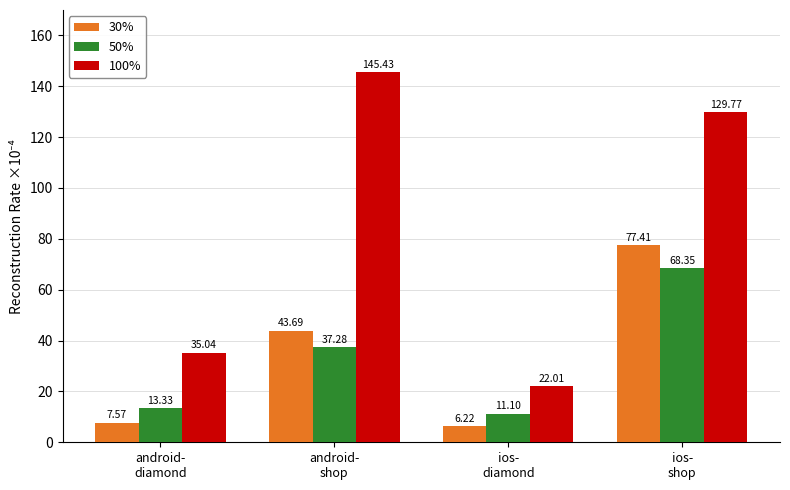

What are all the series names shown in the legend?

30%, 50%, 100%